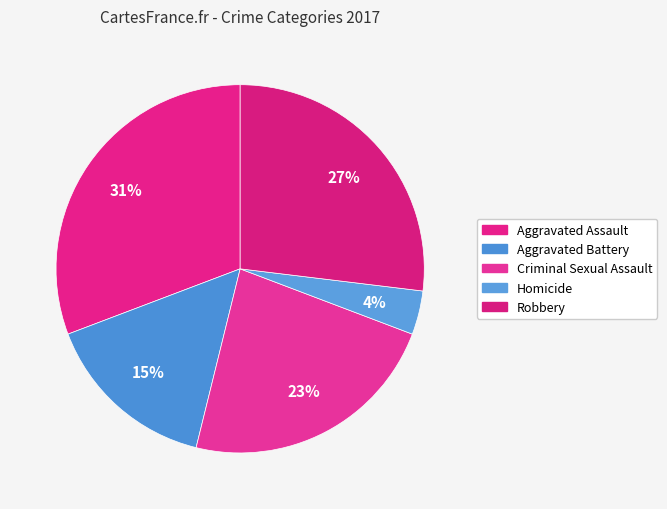

What is the smallest slice in the pie chart?

Homicide